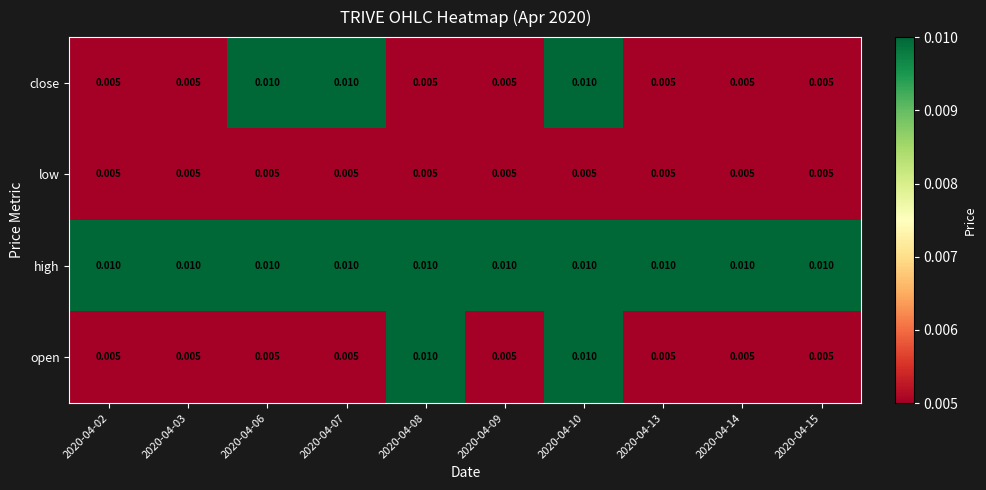

Count the number of data series in this chart.

4